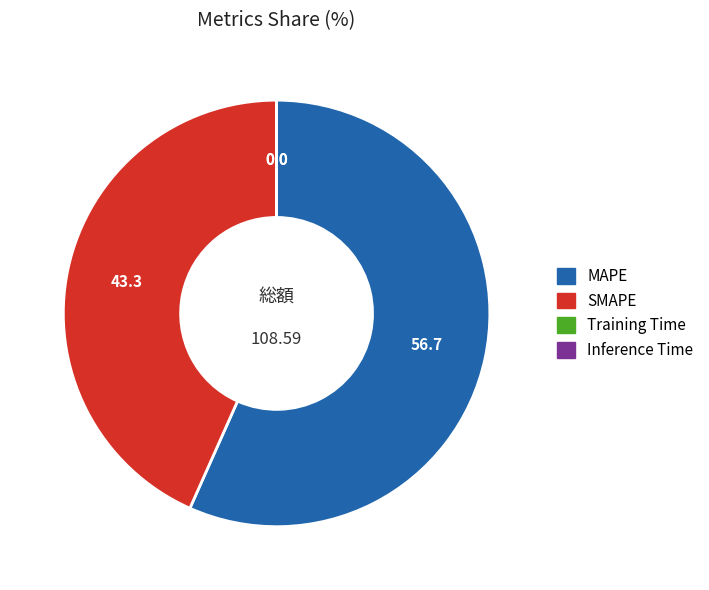

Does MAPE represent more than half of the total?

Yes